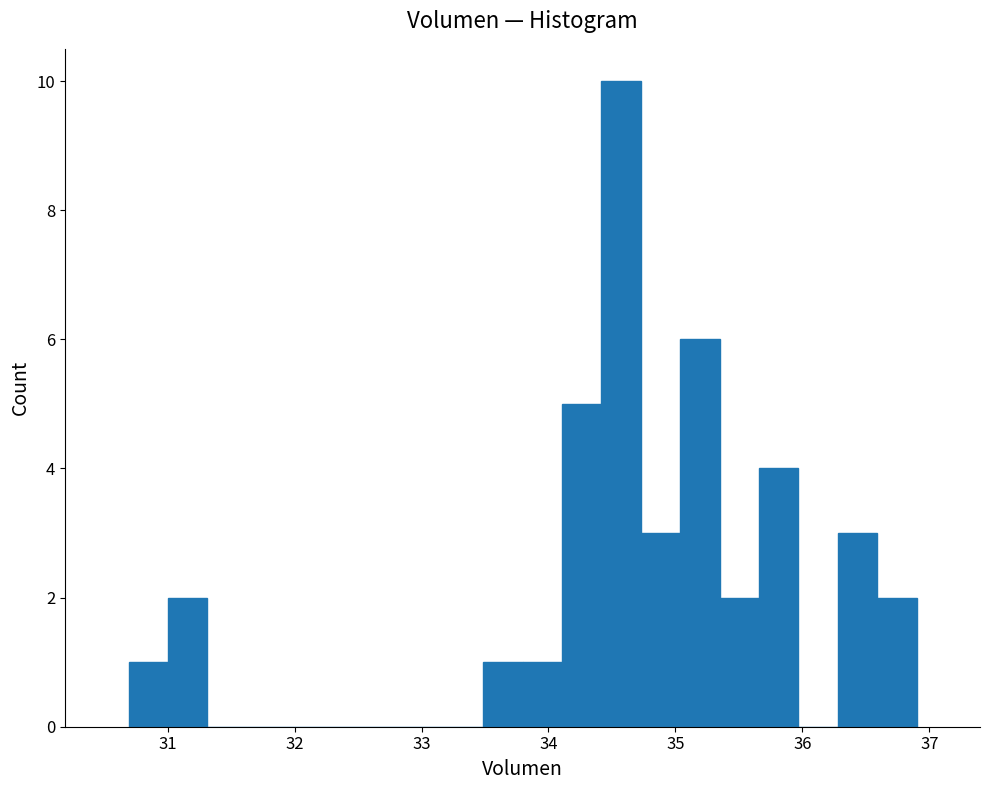

Read against the x-axis, roughly where is the centre of the tallest bar?

34.6